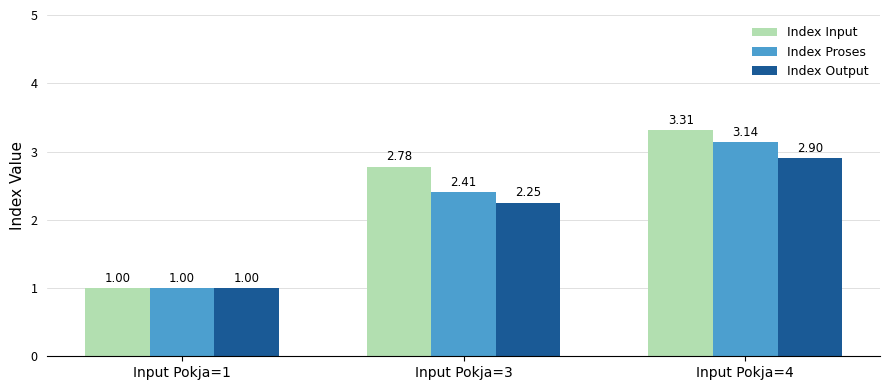

Which category has the highest value in the Index Input series?

Input Pokja=4